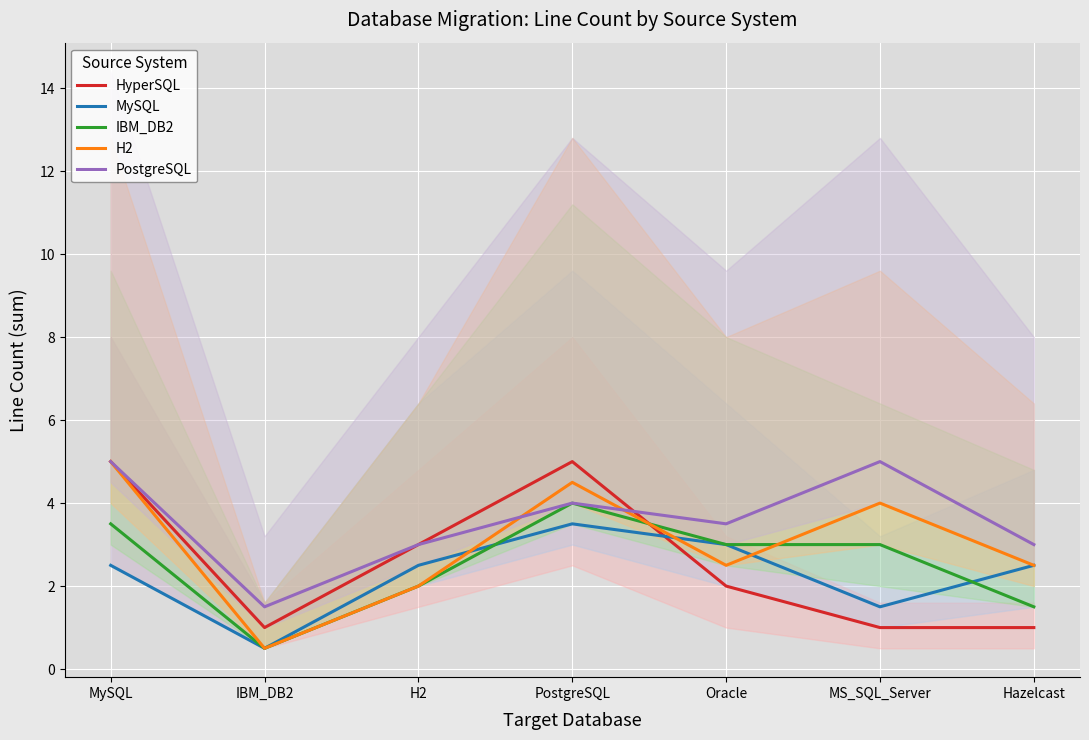

Which label corresponds to the largest value in the chart?

MySQL